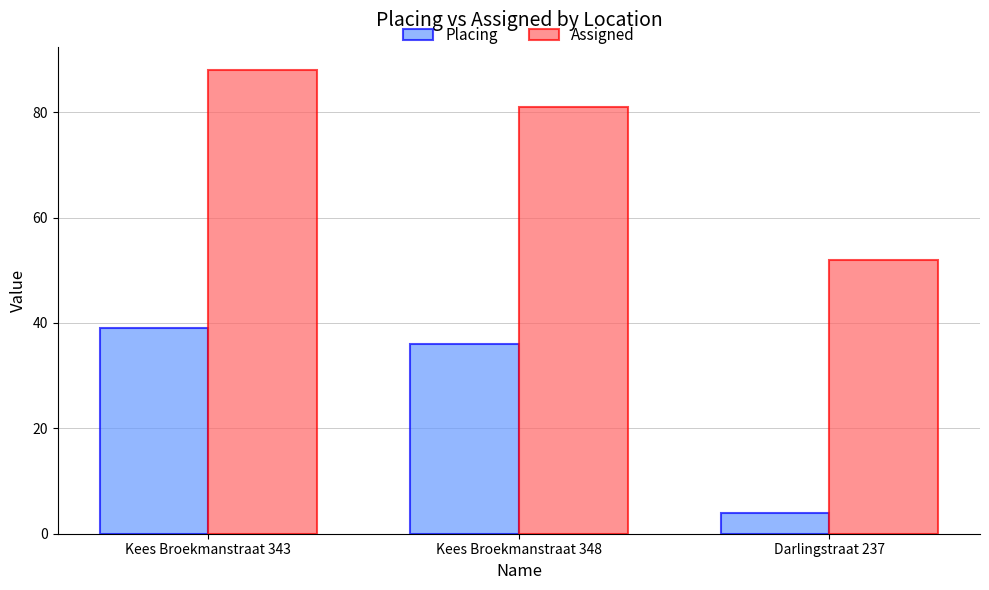

Where does the Placing series first go above 36?

Kees Broekmanstraat 343